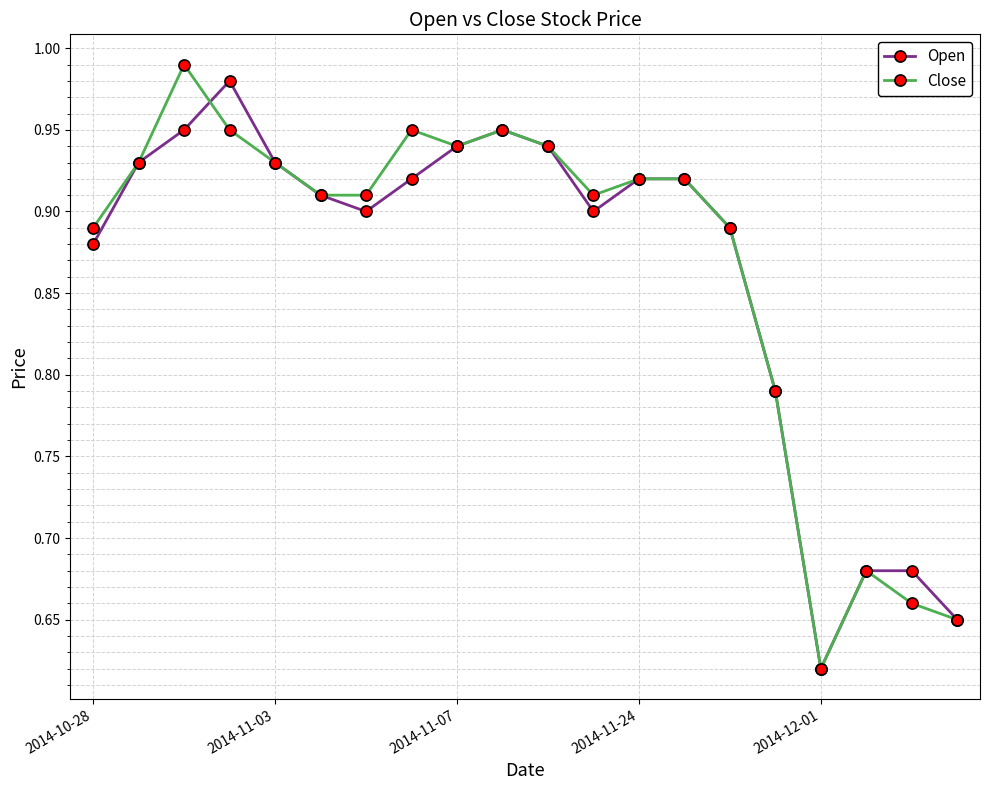

True or false: Open has more than 1 interior local peaks.

True